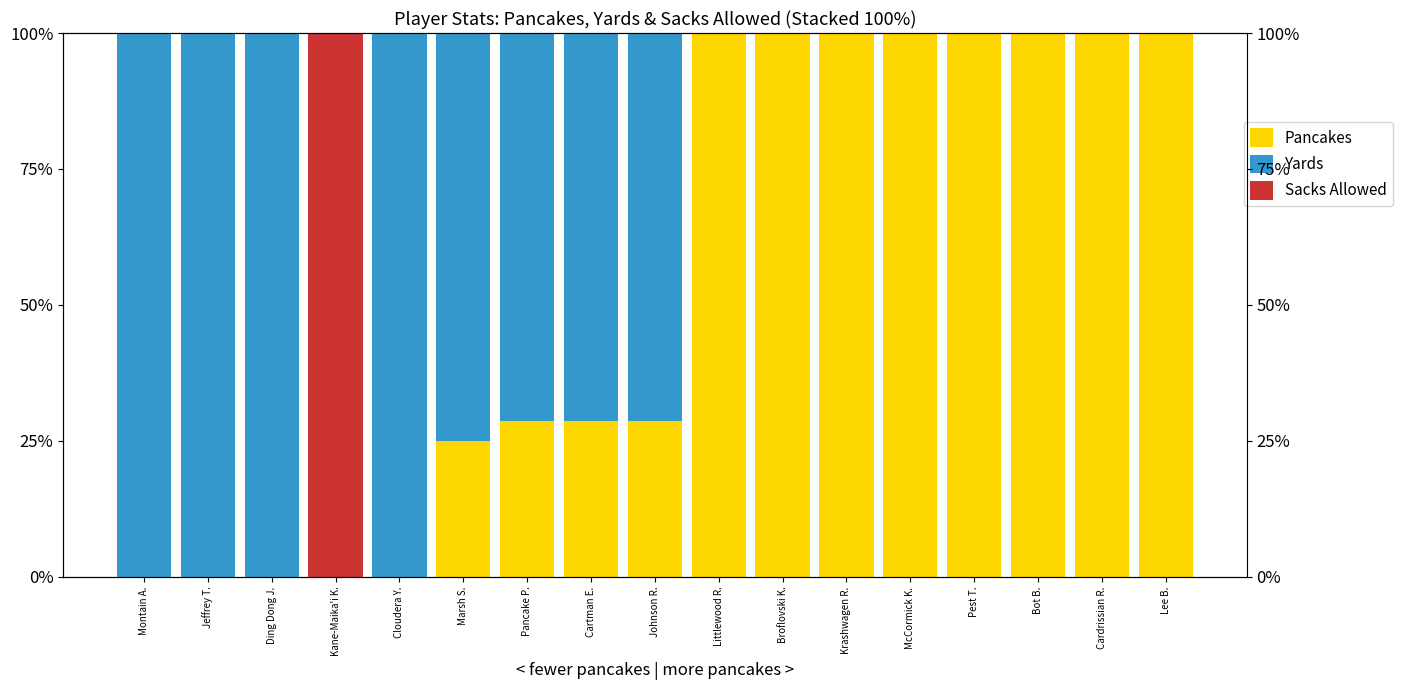

Which category has the lowest value in the Sacks Allowed series?

Montain A.